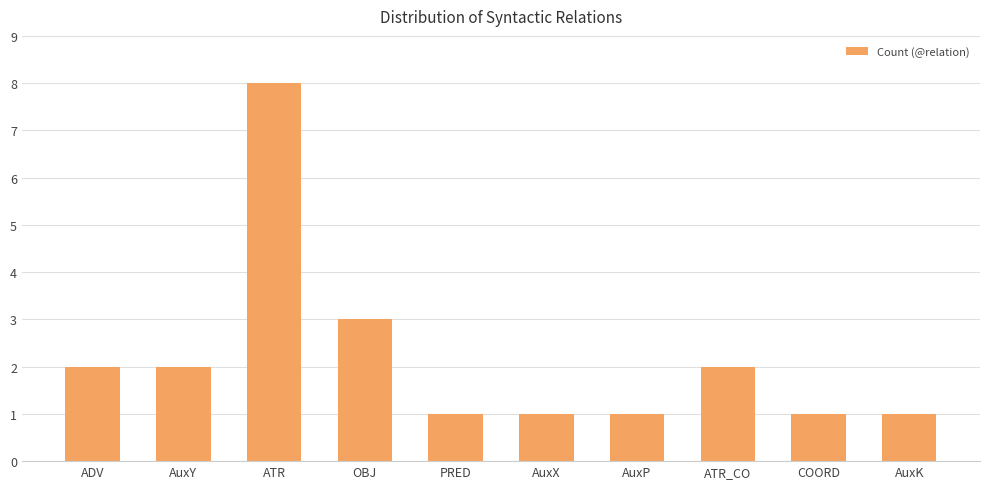

Between ADV and AuxP, which is larger?

ADV